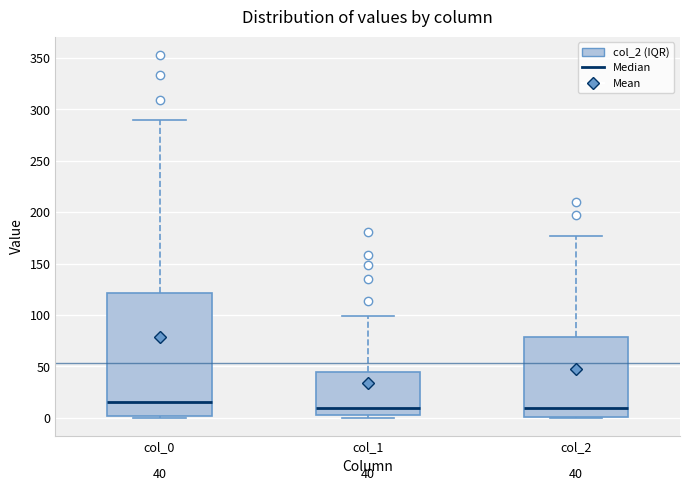

Comparing the boxes themselves (not the whiskers), which one is the tallest?

col_0